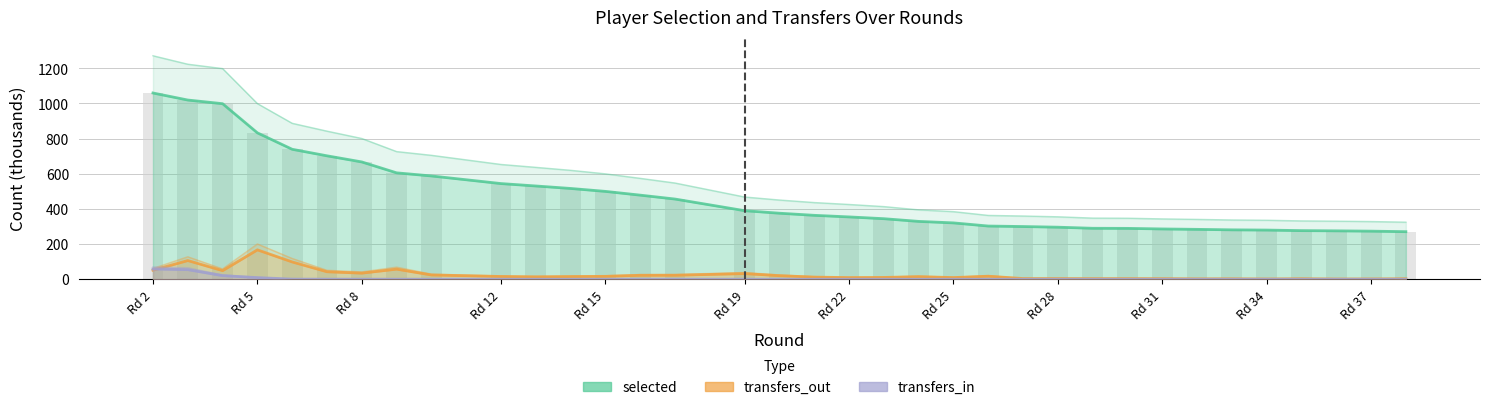

How many positive values does the transfers_in series have?

17